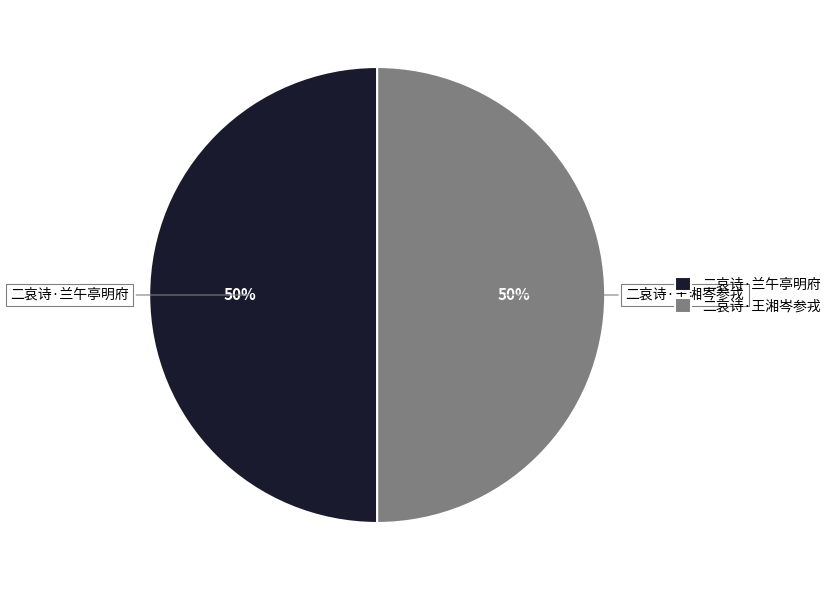

Approximately how many times larger is the value at 二哀诗·兰午亭明府 compared to 二哀诗·王湘岑参戎?

1.0